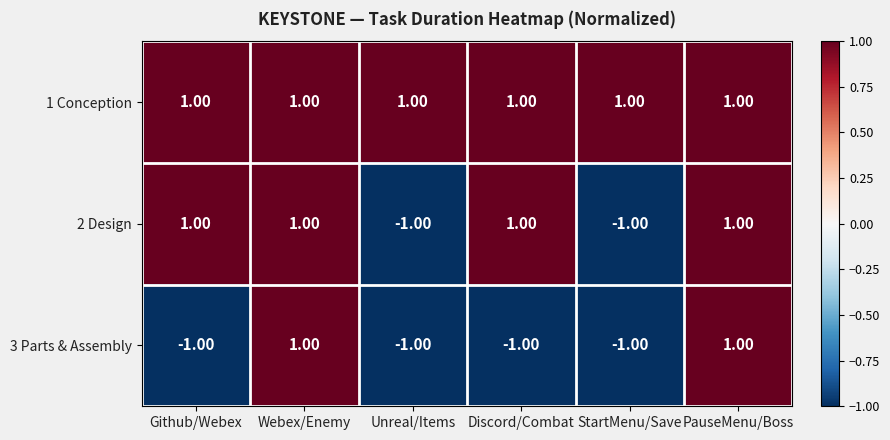

Which series has the largest total across all categories?

1 Conception